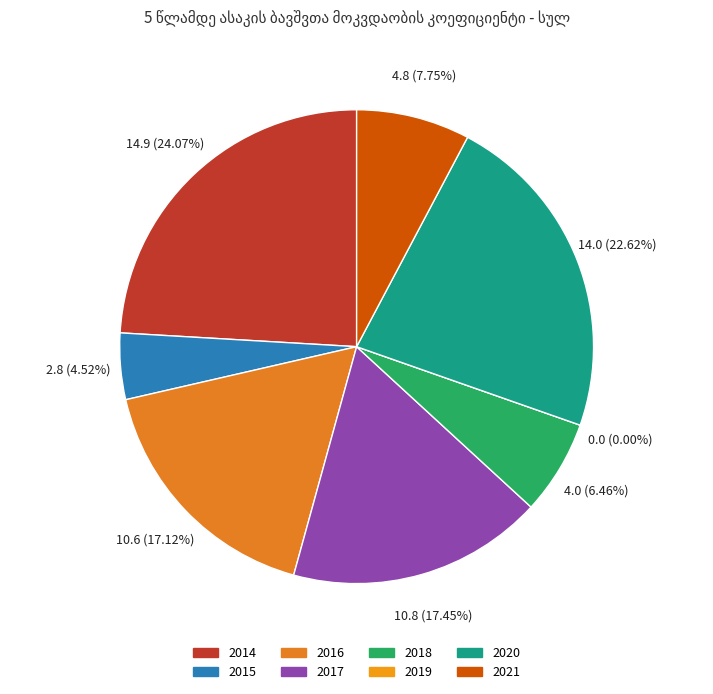

To the nearest percent, what portion does 2016 represent?

17%